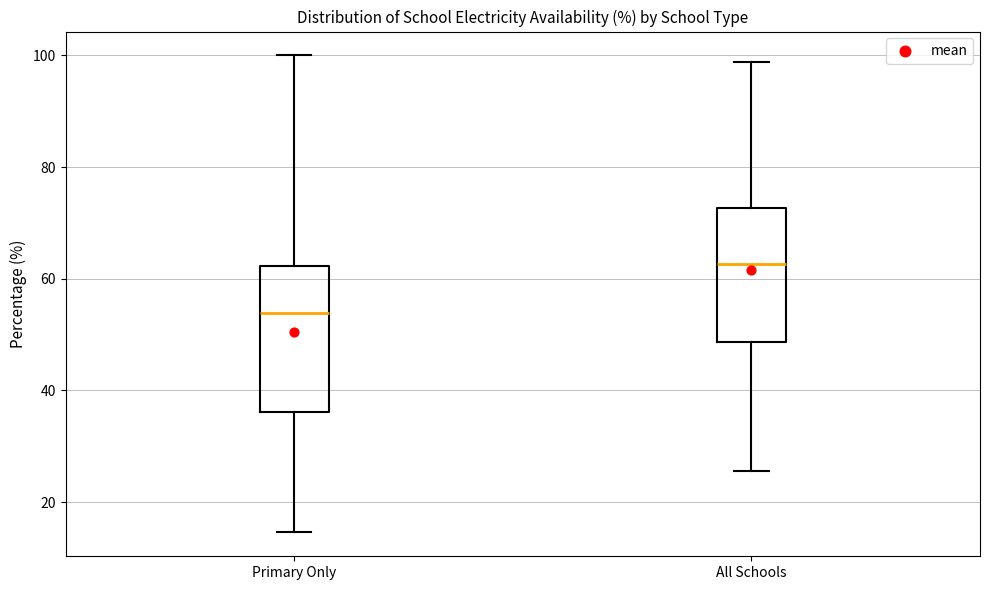

Which box's median line is the lowest?

Primary Only